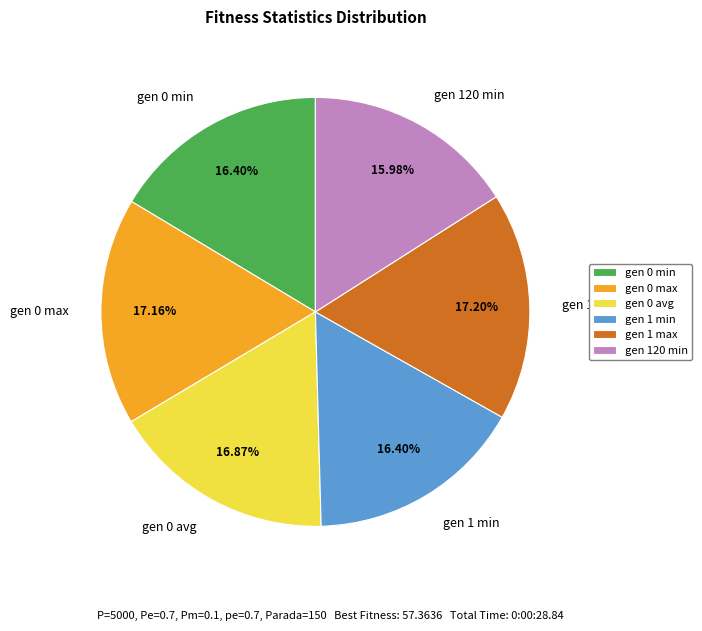

Is there any slice that represents more than half of the pie?

No